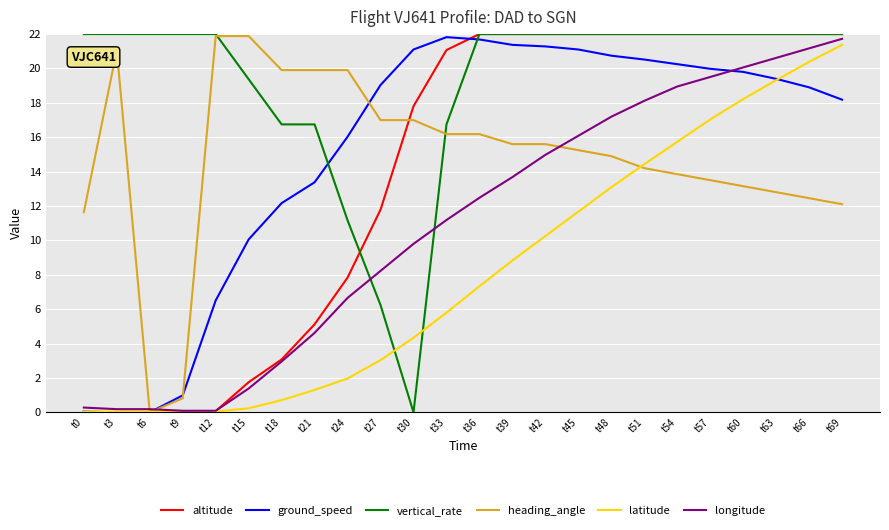

At which label does longitude first exceed 12?

t36